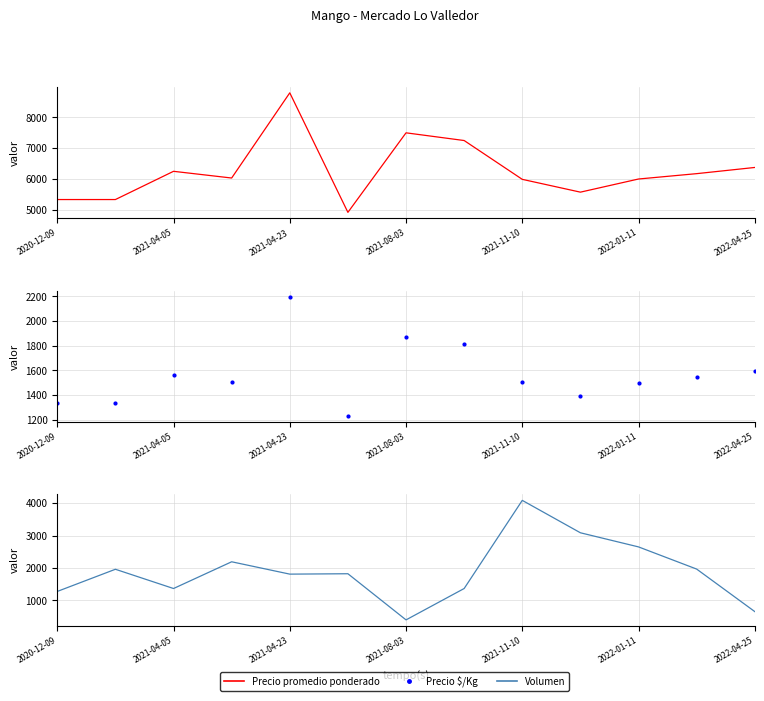

Reading right to left, extract all data points from this chart.

Precio promedio ponderado: 6375	6174	6000	5573	5989	7250	7500	4917	8799	6032	6250	5333	5333
Precio $/Kg: 1594	1544	1500	1393	1502	1812	1875	1229	2199	1508	1562	1333	1333
Volumen: 656	1968	2652	3088	4088	1368	400	1824	1812	2193	1368	1962	1278